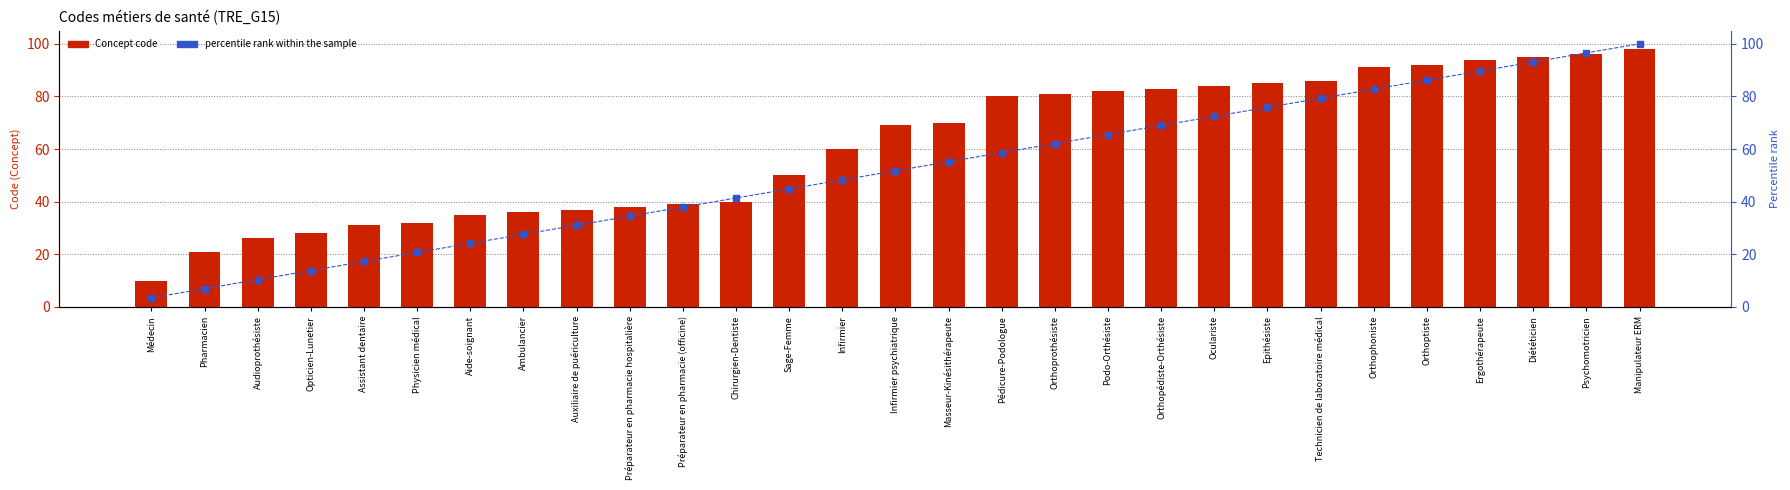

At which label does Concept code reach its peak?

Manipulateur ERM